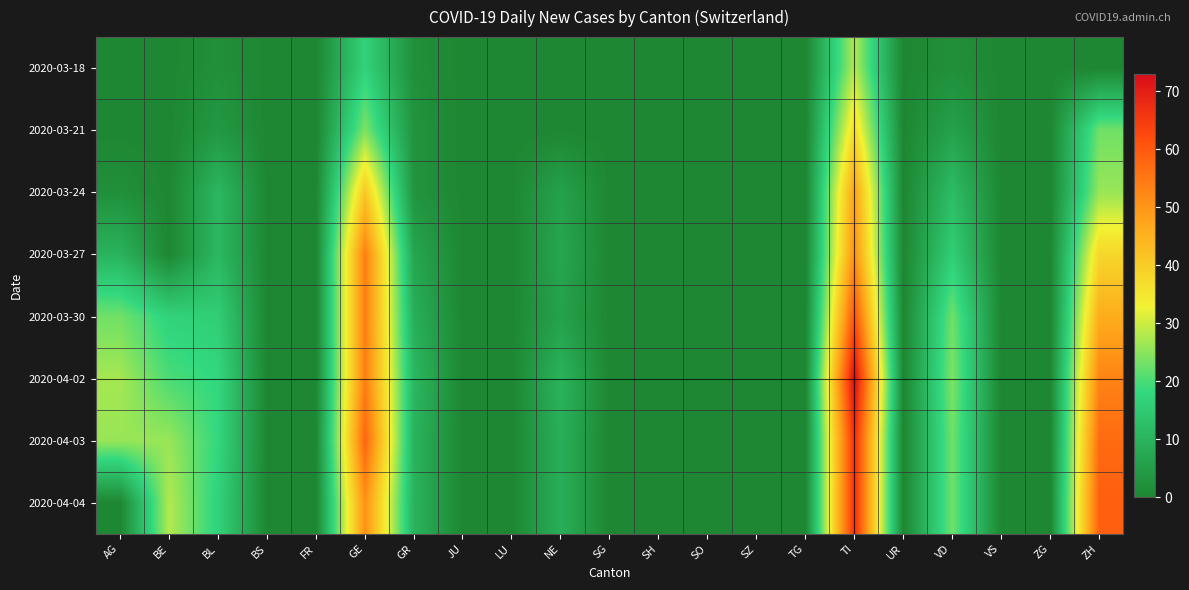

Which has a higher value, SH or NE?

SH